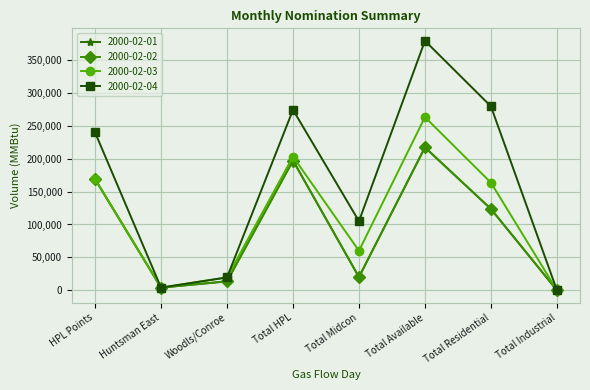

True or false: 2000-02-03 has a value of 285459 at Total HPL.

False